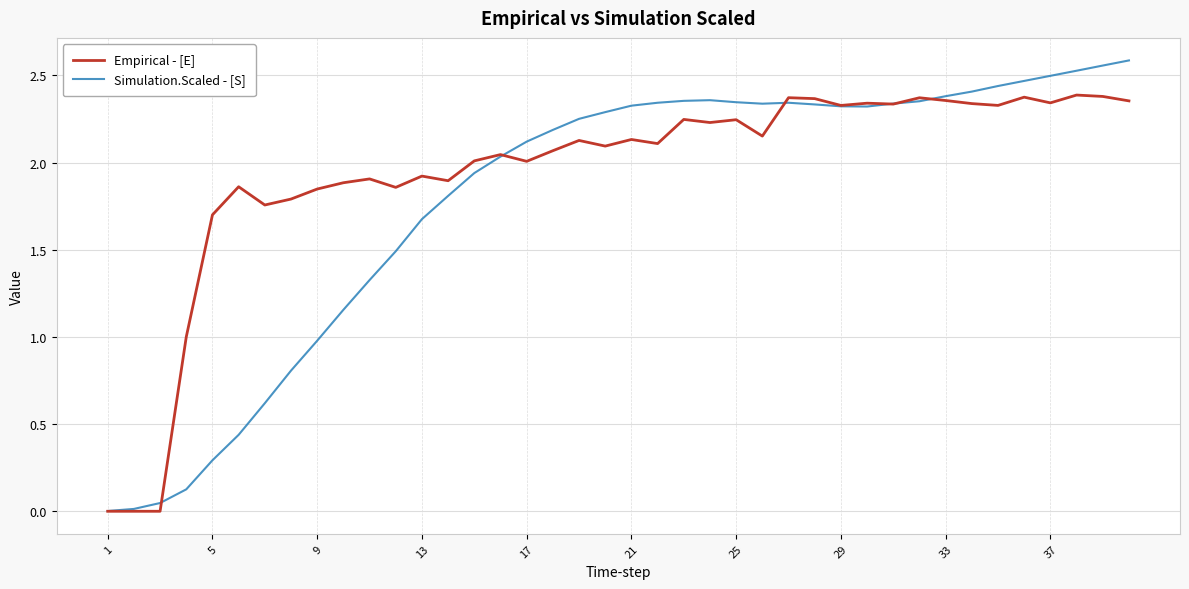

True or false: Simulation.Scaled - [S] and Empirical - [E] cross at least once.

True